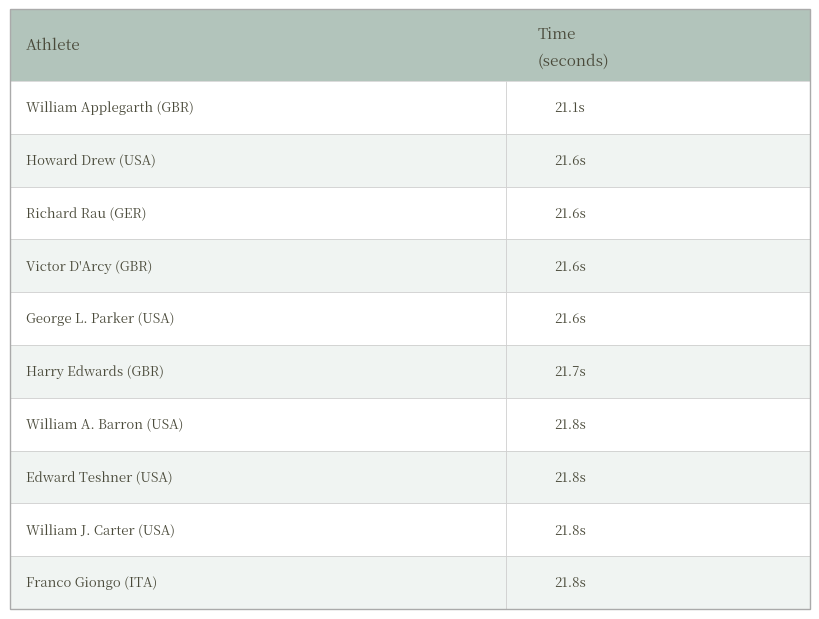

What is the sum of all values?

216.4